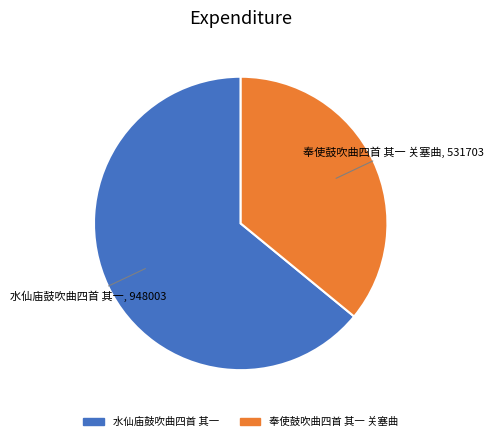

How many segments does this pie chart have?

2